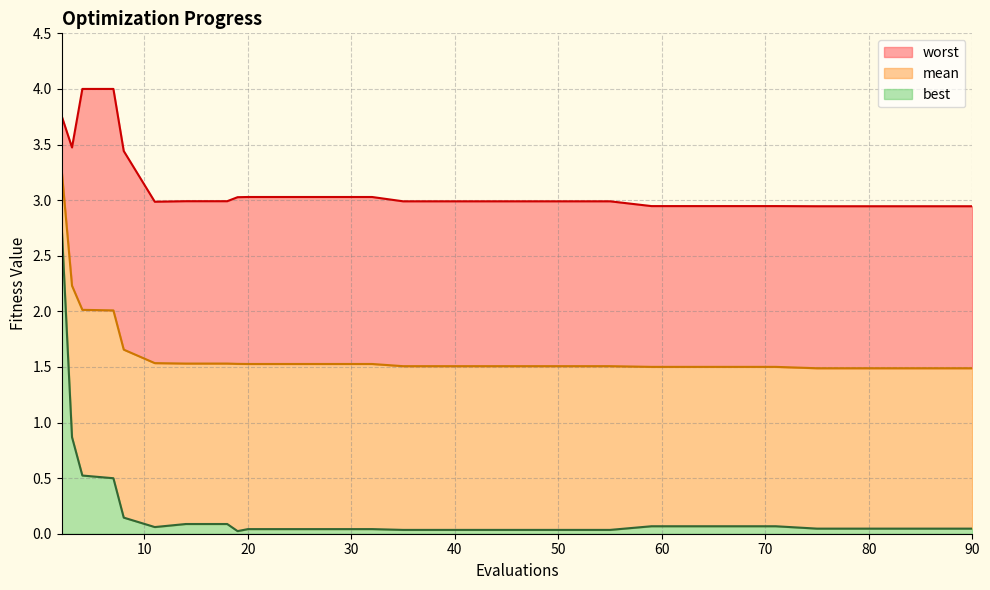

List the labels in order of best value, largest first.

2, 3, 4, 7, 8, 14, 18, 59, 63, 67, 71, 11, 75, 79, 83, 86, 90, 20, 24, 28, 32, 35, 39, 43, 47, 51, 55, 19